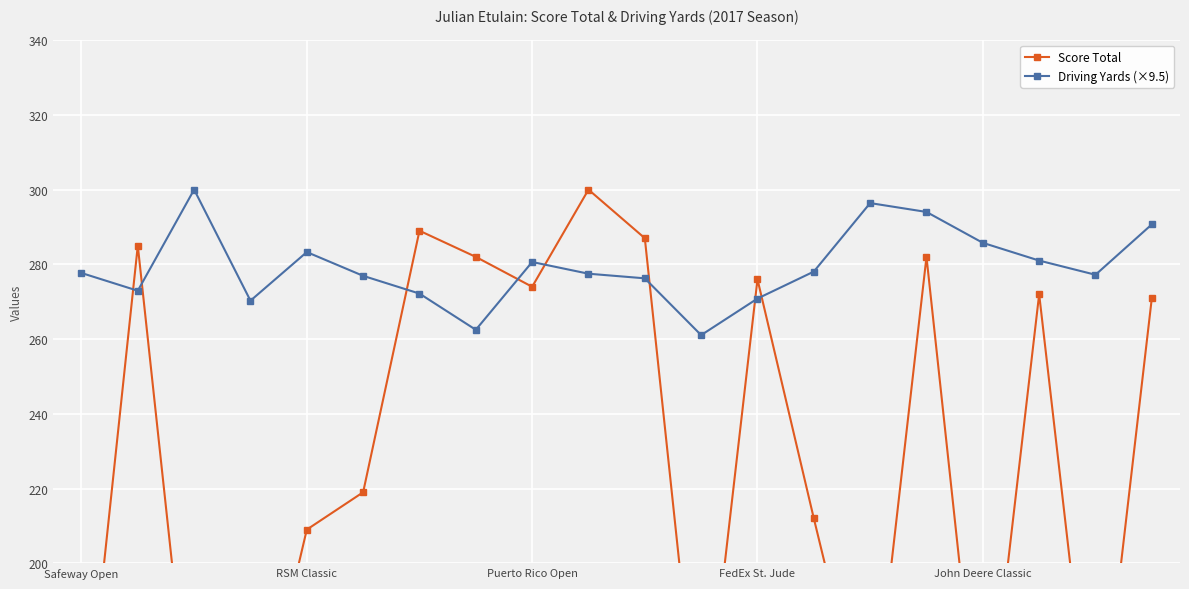

True or false: Driving Yards (×9.5) has more than 1 points higher than both neighbors.

True